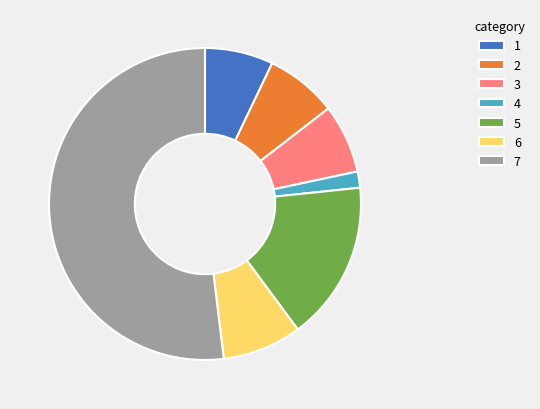

What is the largest slice in the pie chart?

7